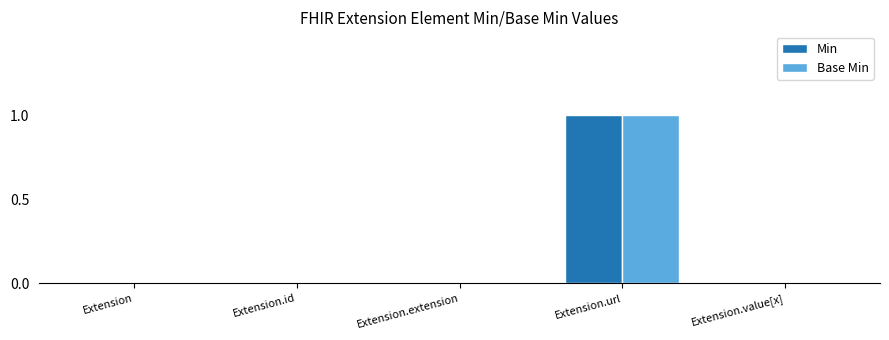

At which category is the sum across all series the highest?

Extension.url